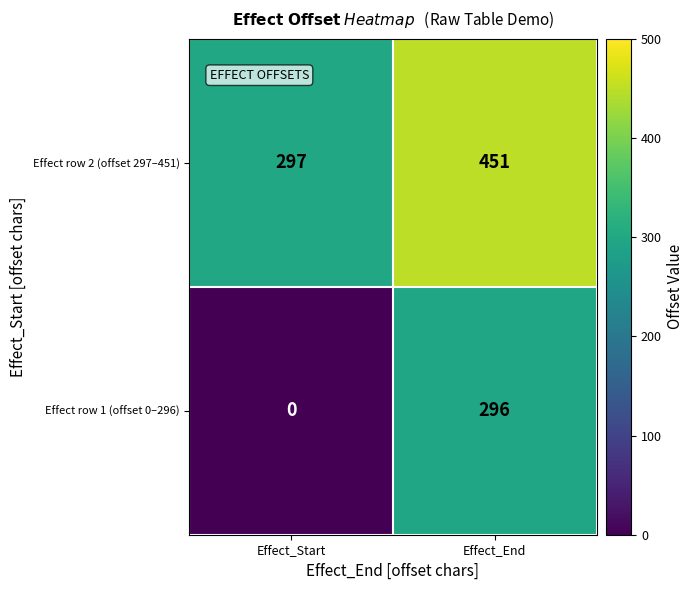

Is it true that Effect row 2 (offset 297–451) equals 163 at Effect_Start?

False